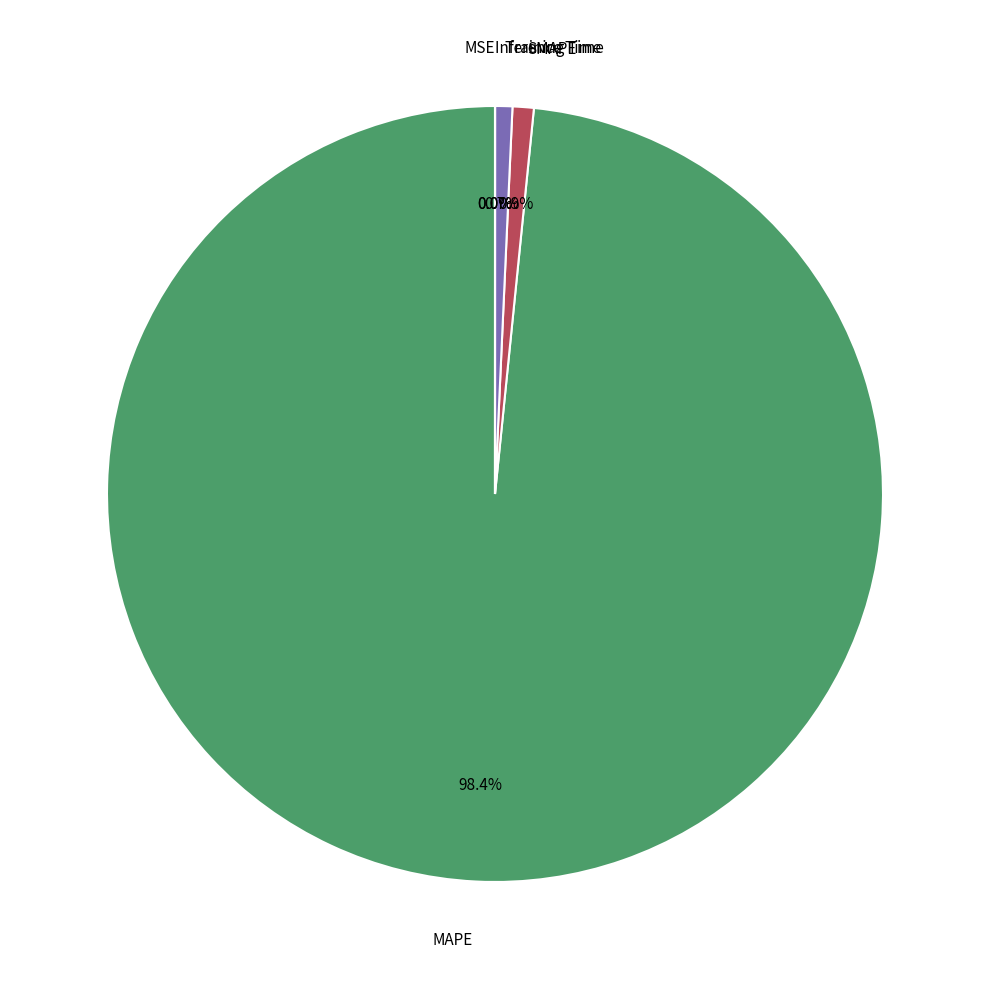

Is there any slice that represents more than half of the pie?

Yes